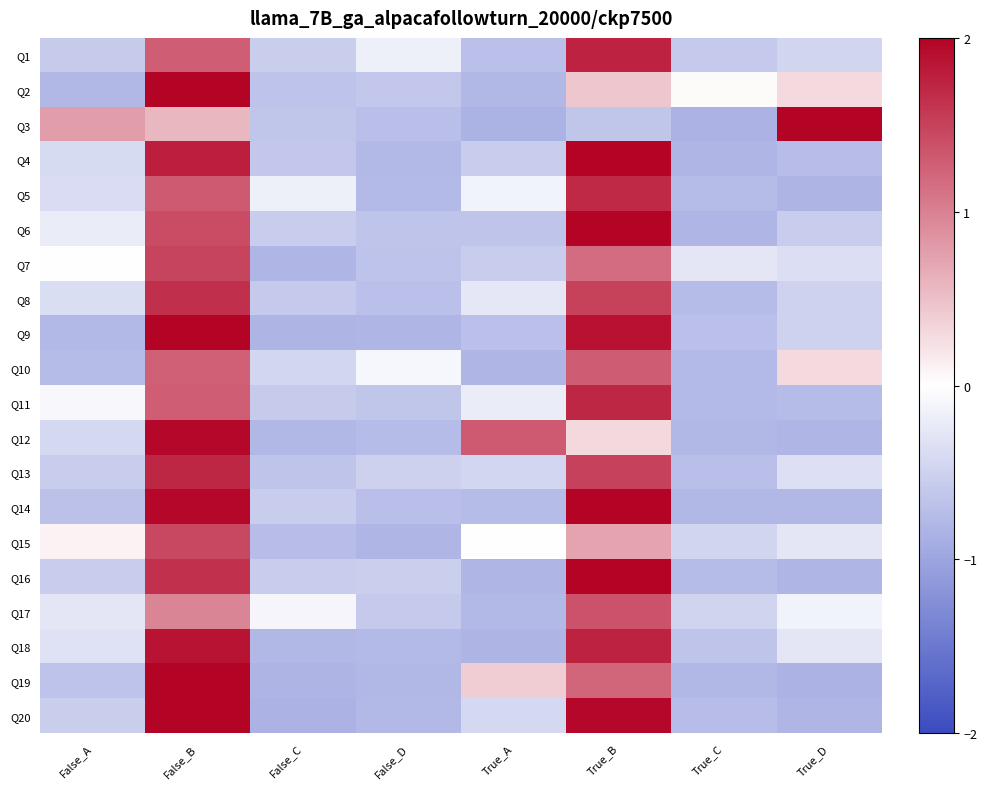

Which series changed the most between False_D and True_A?

Q12